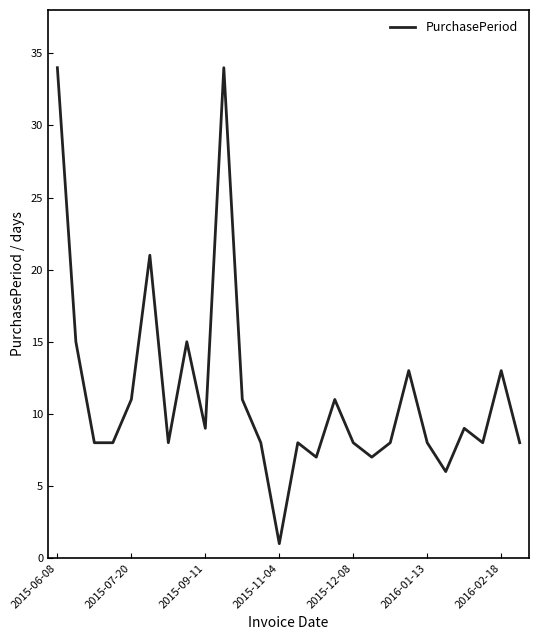

What is the difference between the maximum and minimum values?

33